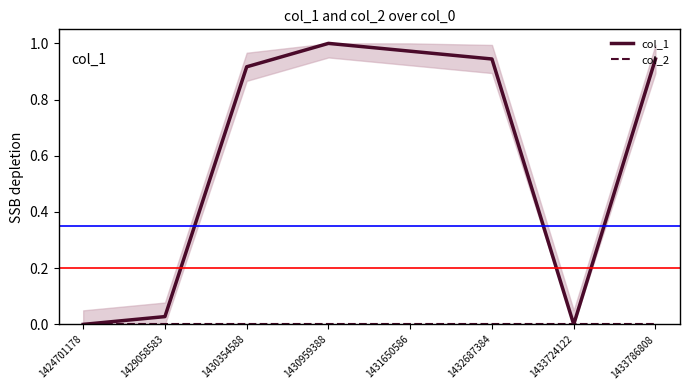

Reading right to left, list all the values displayed in this chart.

col_1: 0.9	0.0	0.9	1.0	1.0	0.9	0.0	0.0
col_2: 0.0	0.0	0.0	0.0	0.0	0.0	0.0	0.0